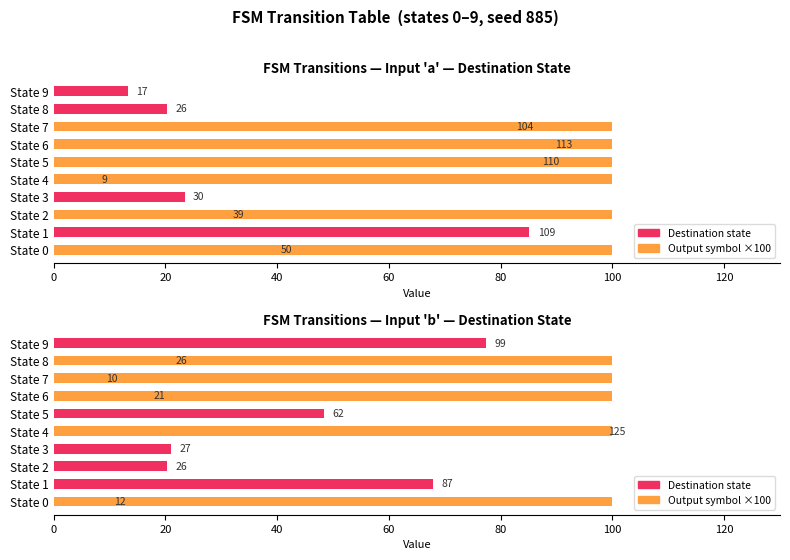

Does the chart contain stacked bars?

No